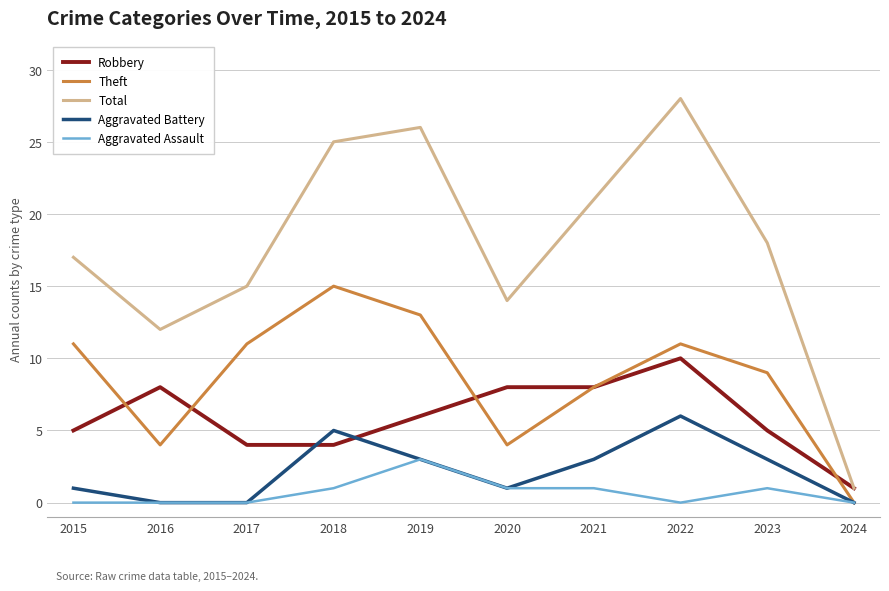

Reading left to right, what are all the values shown in this chart?

Robbery: 2015=5	2016=8	2017=4	2018=4	2019=6	2020=8	2021=8	2022=10	2023=5	2024=1
Theft: 2015=11	2016=4	2017=11	2018=15	2019=13	2020=4	2021=8	2022=11	2023=9	2024=0
Total: 2015=17	2016=12	2017=15	2018=25	2019=26	2020=14	2021=21	2022=28	2023=18	2024=1
Aggravated Battery: 2015=1	2016=0	2017=0	2018=5	2019=3	2020=1	2021=3	2022=6	2023=3	2024=0
Aggravated Assault: 2015=0	2016=0	2017=0	2018=1	2019=3	2020=1	2021=1	2022=0	2023=1	2024=0